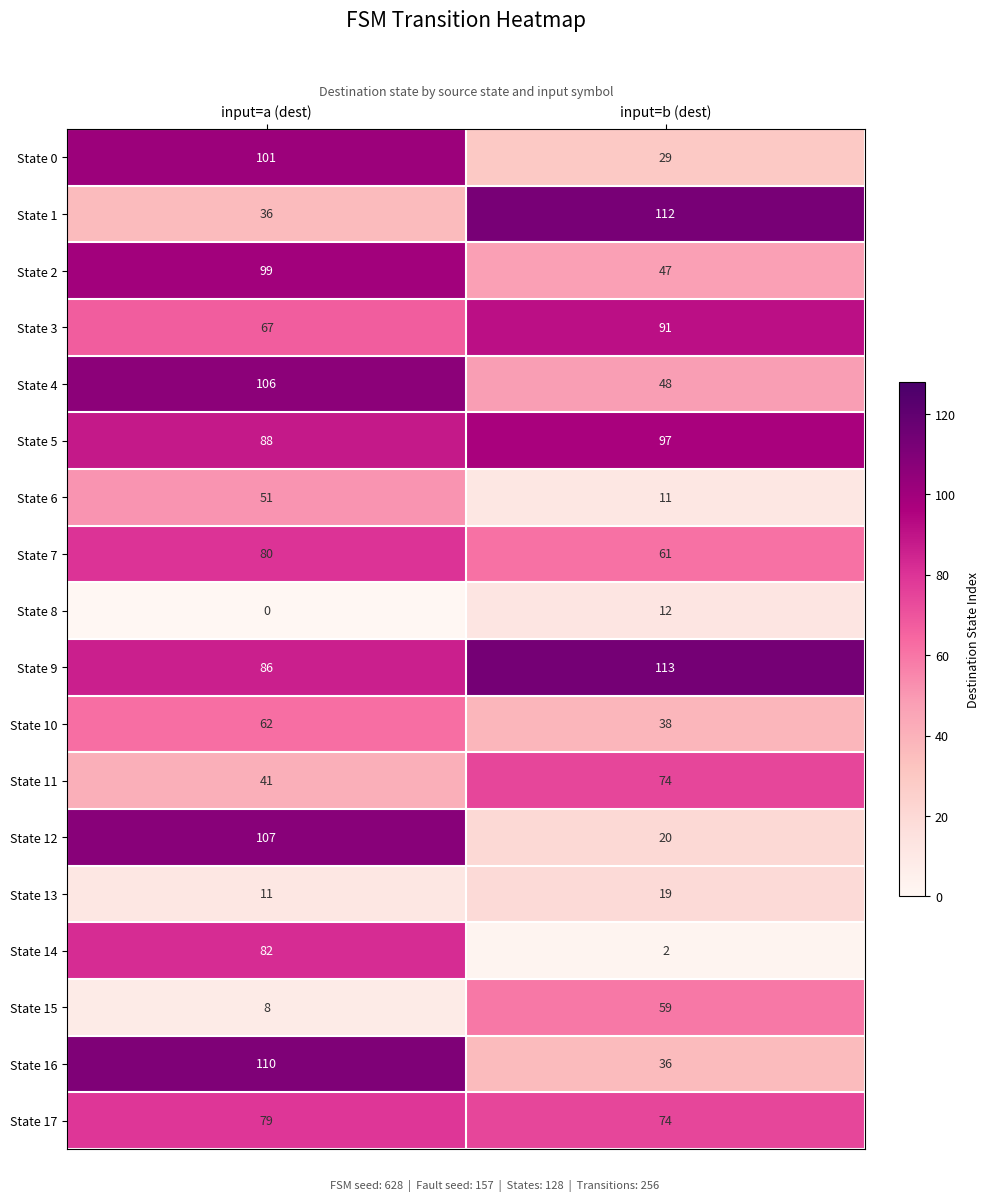

What is the greatest value displayed?

113